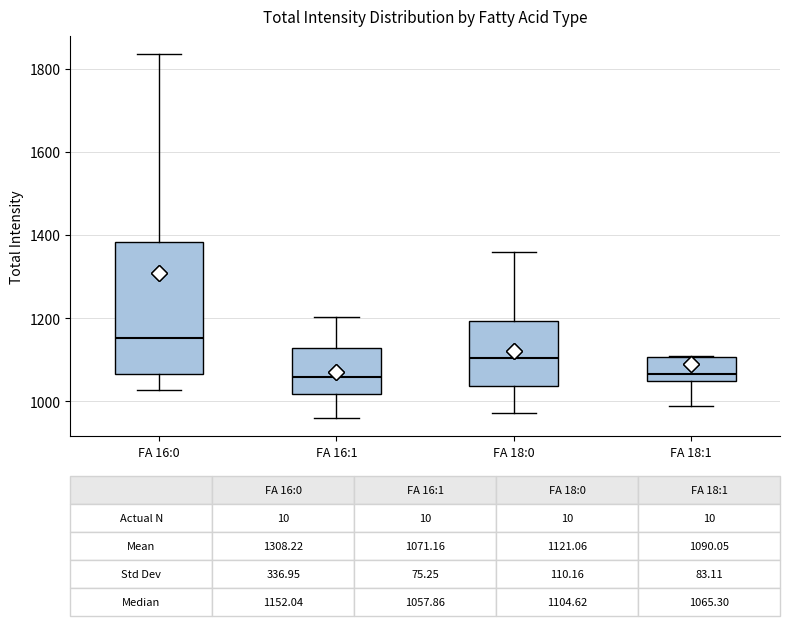

Comparing the boxes themselves (not the whiskers), which one is the tallest?

FA 16:0